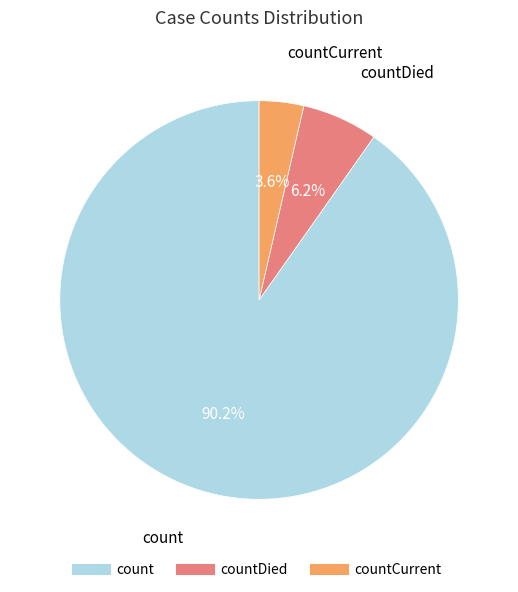

Does any single category account for the majority?

Yes